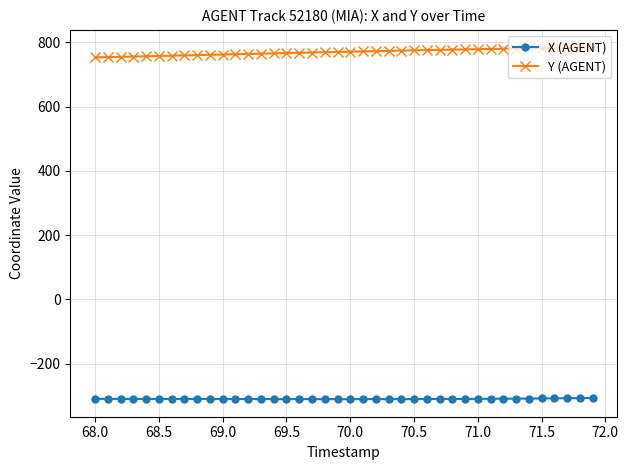

What is the sum of all Y (AGENT) values?

30806.3